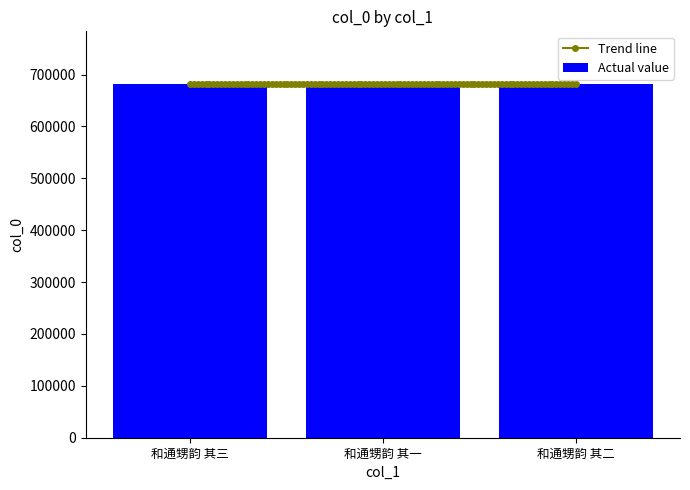

Reading left to right, extract all data points from this chart.

和通甥韵 其三=681039	和通甥韵 其一=681037	和通甥韵 其二=681038